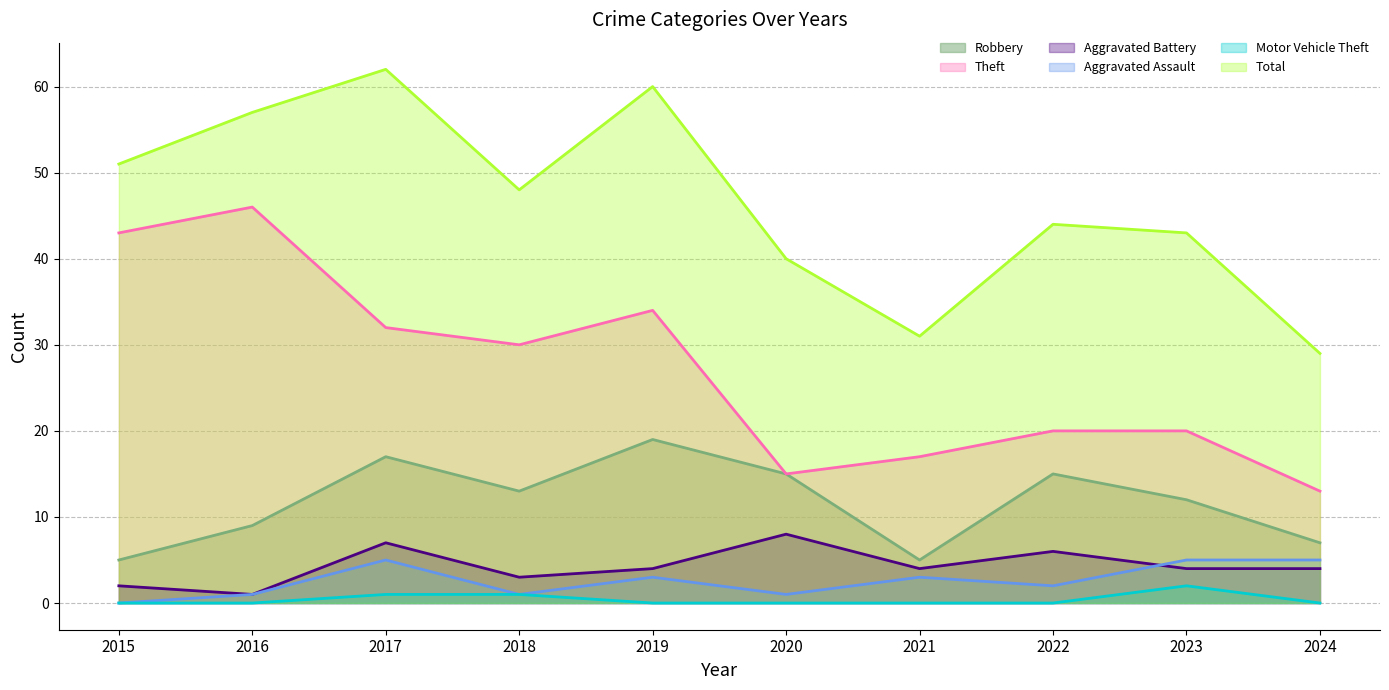

The Theft series shows 6 at 2021. True or false?

False